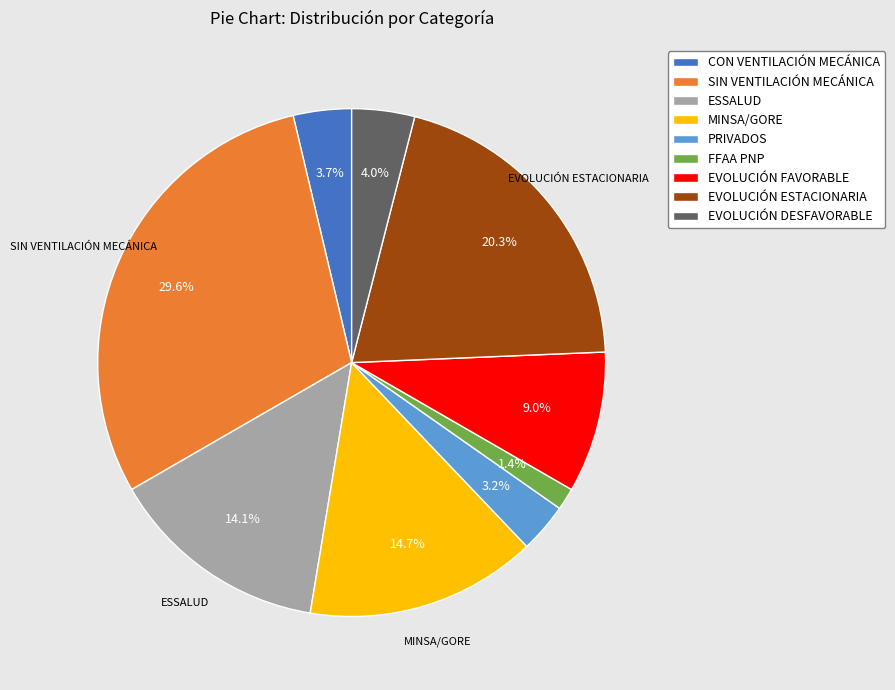

How many segments does this pie chart have?

9